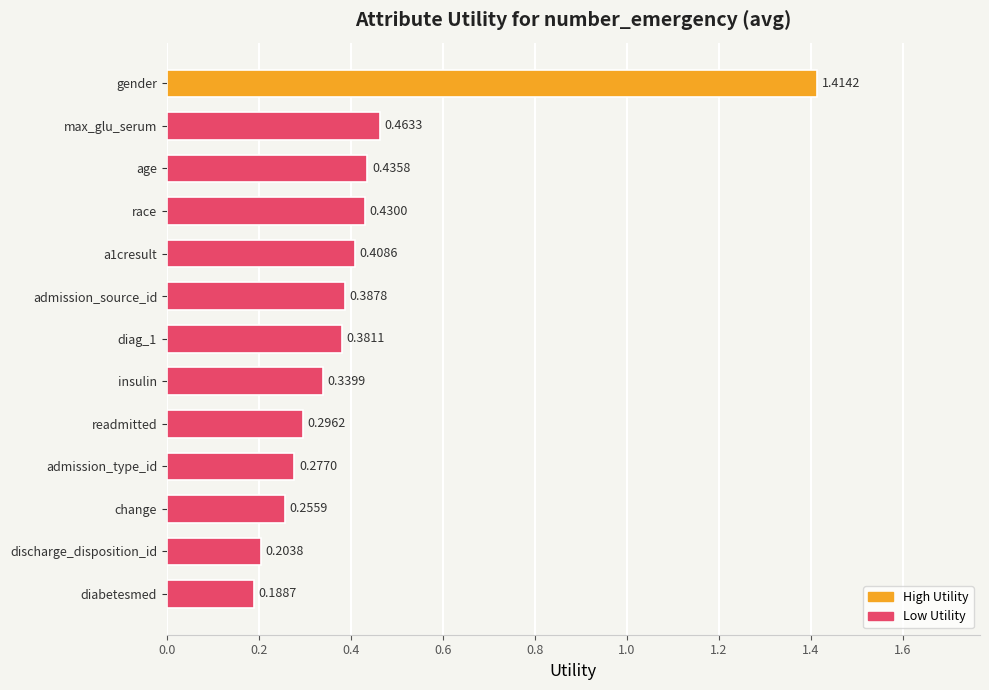

Rank the categories by value from highest to lowest.

gender, max_glu_serum, age, race, a1cresult, admission_source_id, diag_1, insulin, readmitted, admission_type_id, change, discharge_disposition_id, diabetesmed